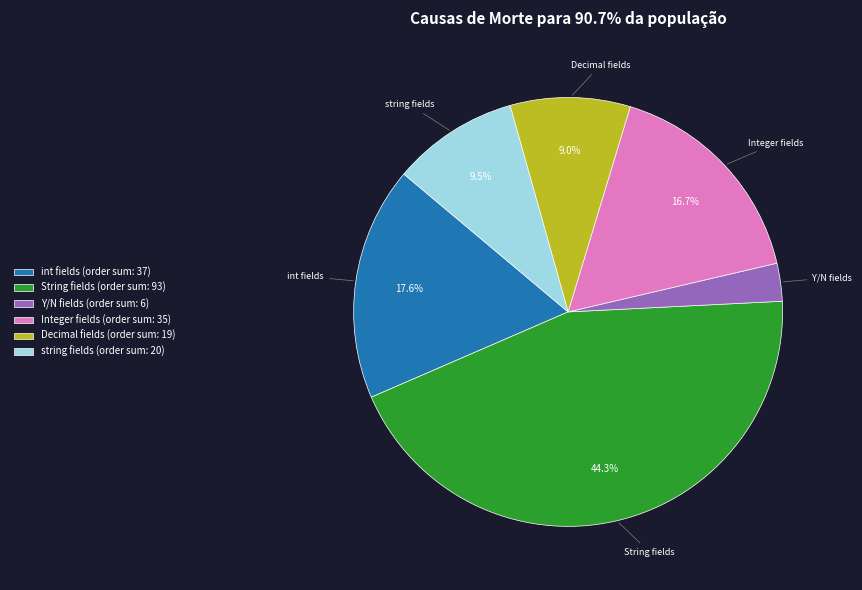

Which category has the smallest portion of the pie?

Y/N fields (order sum: 6)